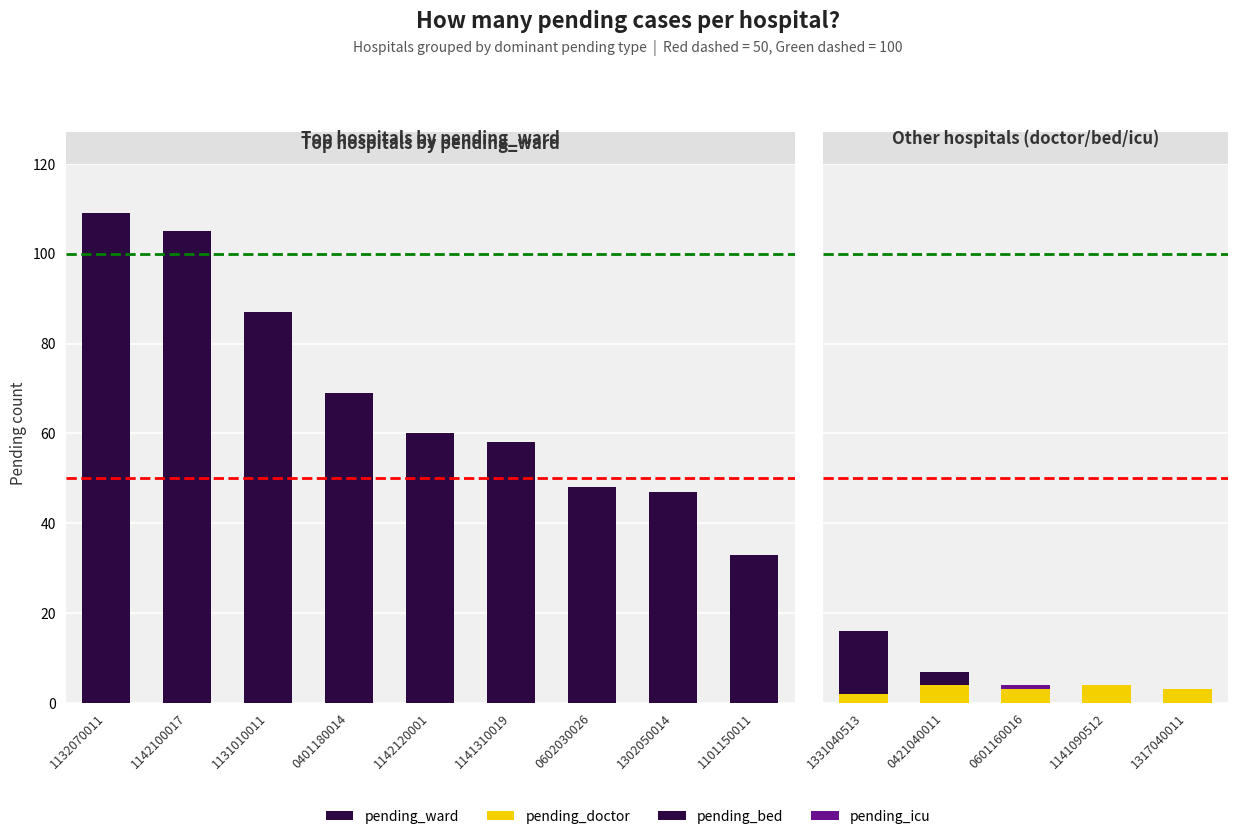

Which has a higher value, 33 or 25?

33